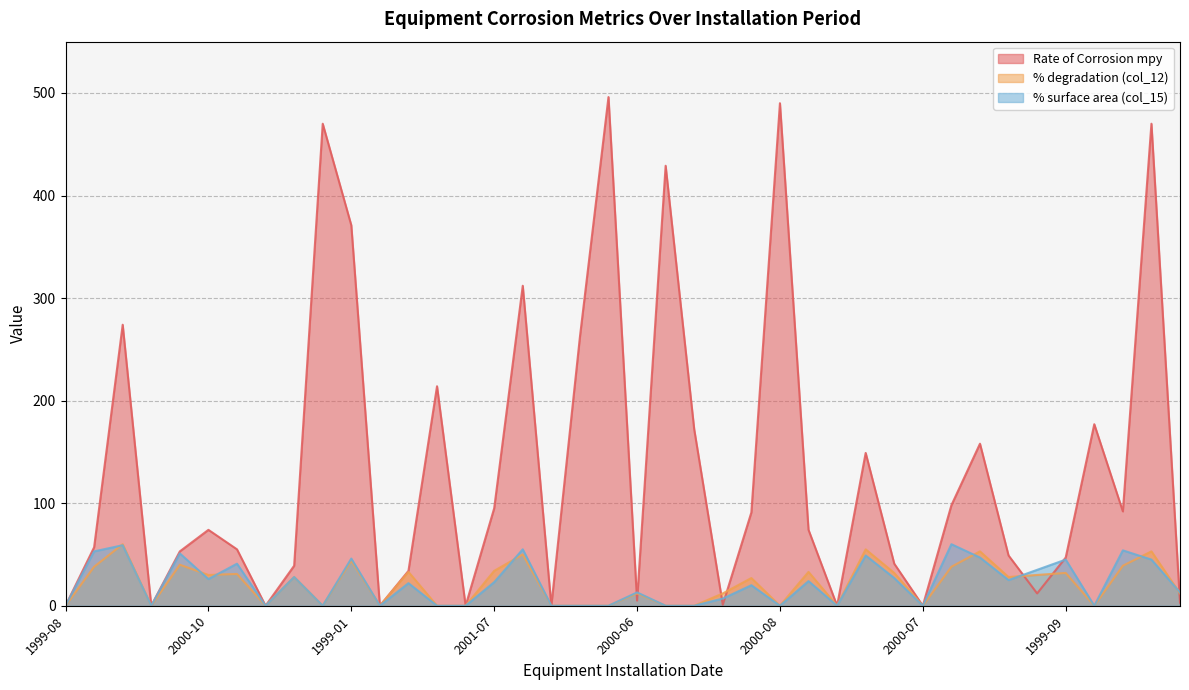

Does the chart have visible grid lines?

Yes